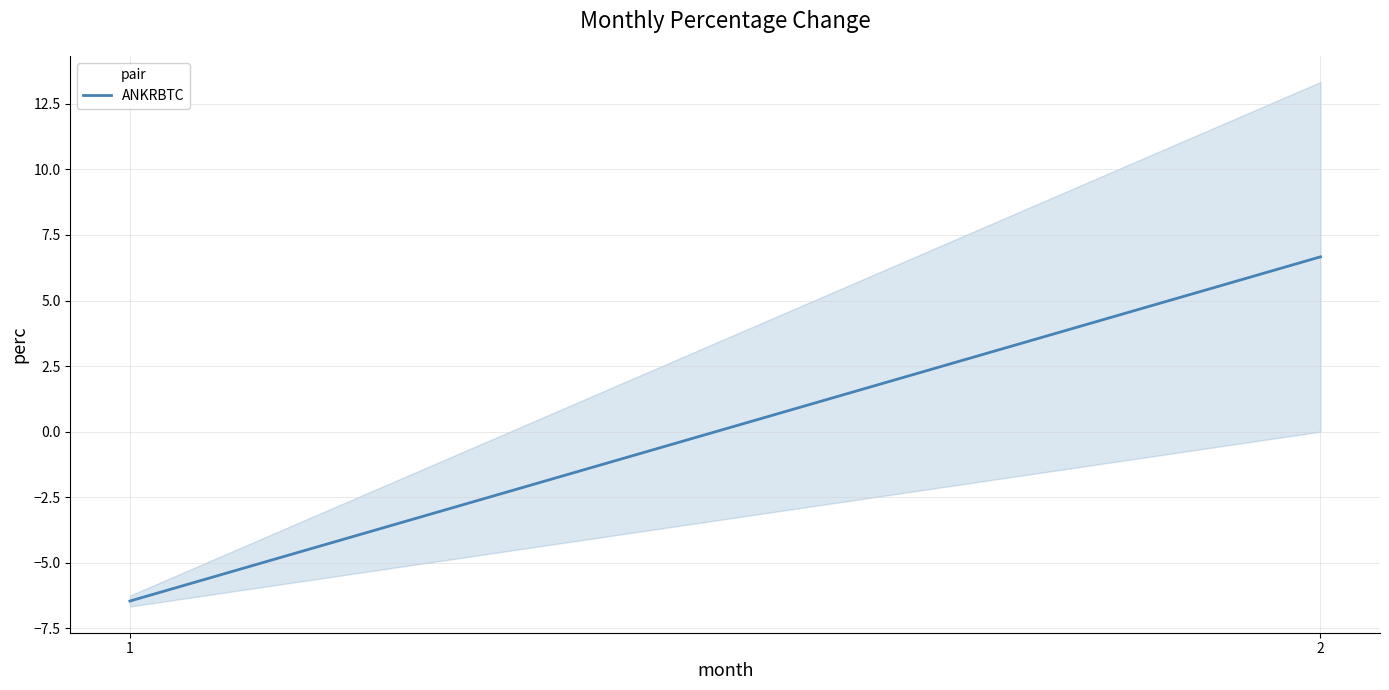

What is the average value?

0.1